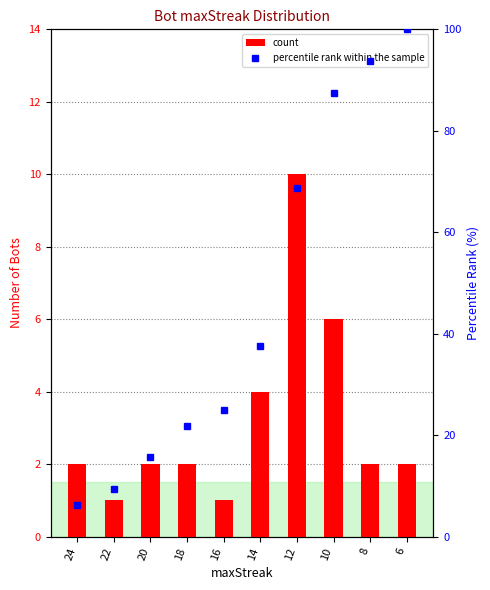

Reading left to right, what are all the values shown in this chart?

count: 24=2.0	22=1.0	20=2.0	18=2.0	16=1.0	14=4.0	12=10.0	10=6.0	8=2.0	6=2.0
percentile rank within the sample: 24=6.2	22=9.4	20=15.6	18=21.9	16=25.0	14=37.5	12=68.8	10=87.5	8=93.8	6=100.0